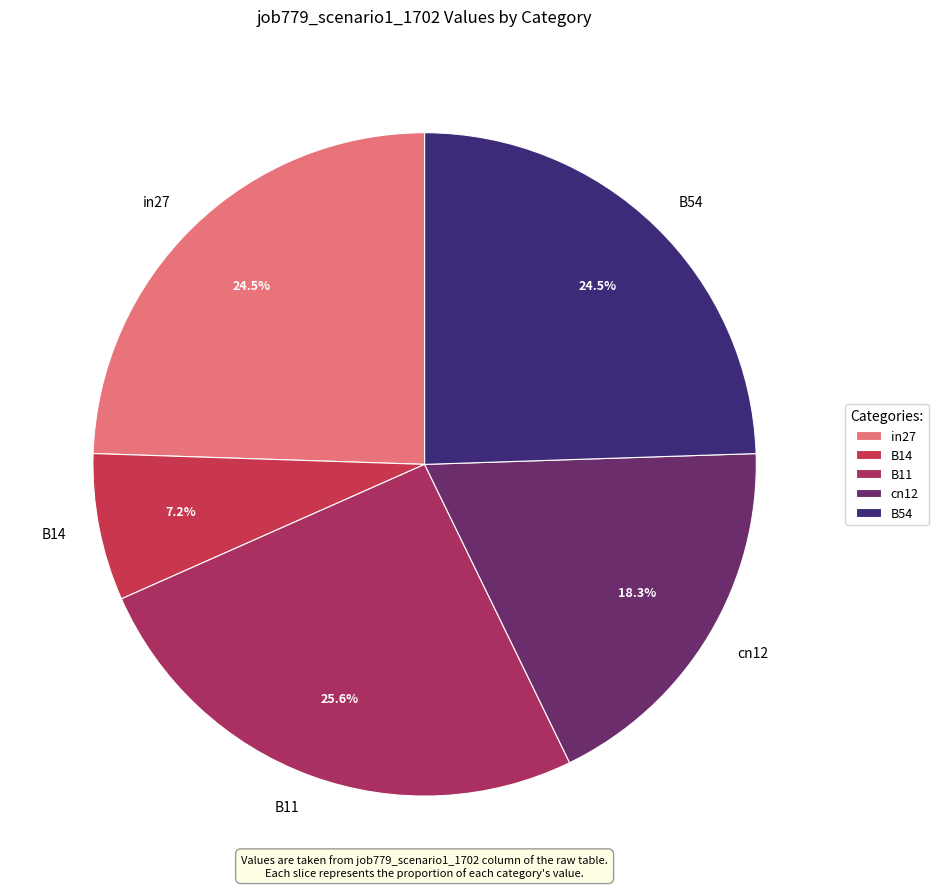

Is it true that B54 is 10% of the pie?

False